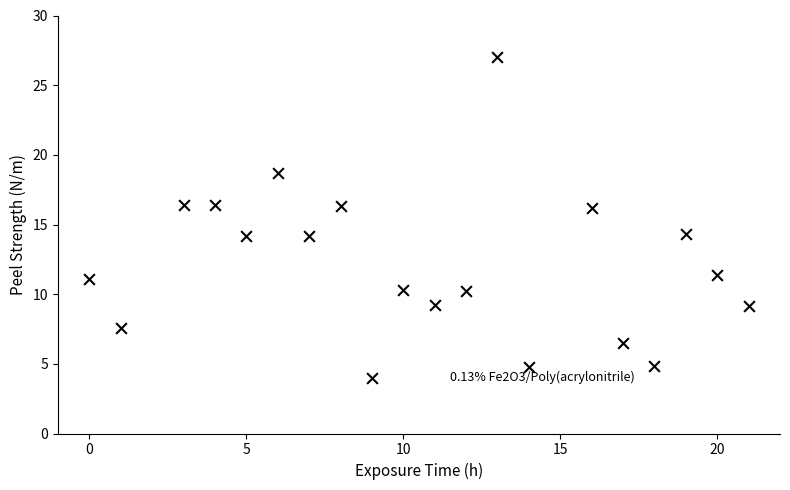

What is the range of Y values (max minus min)?

23.0